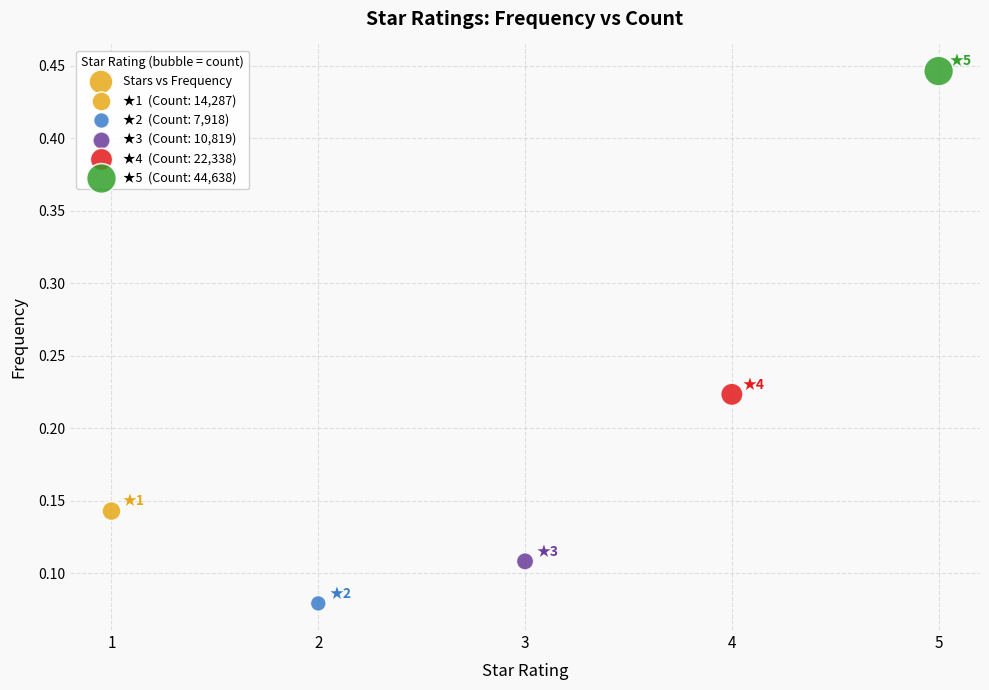

What is the average X value?

3.0